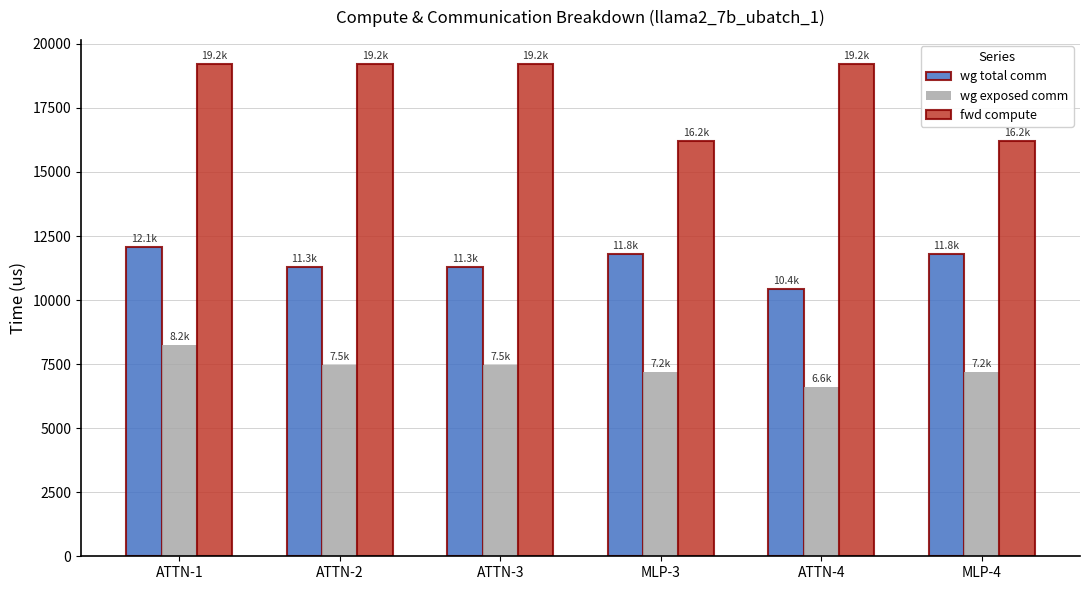

How many values in the wg total comm series are below 11785?

3